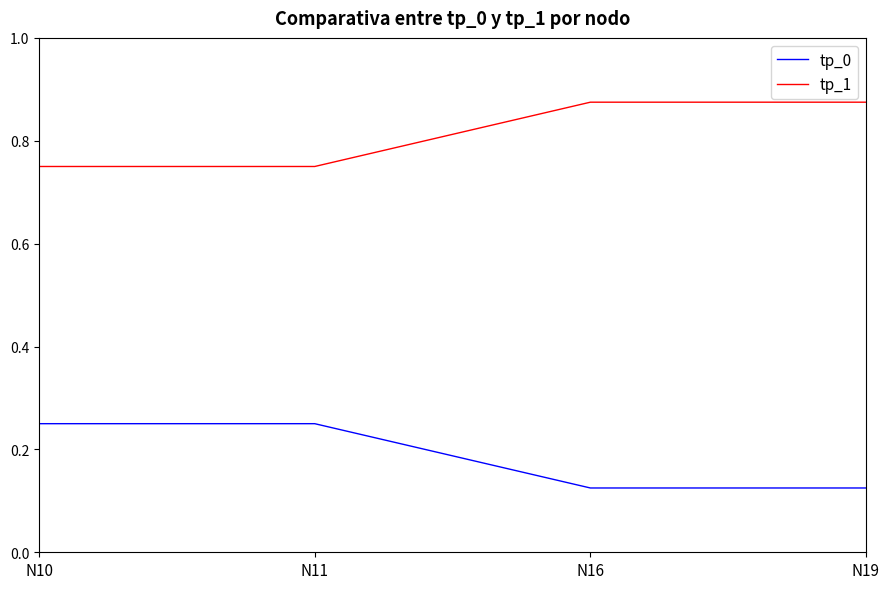

At how many categories does at least one series exceed 0?

4